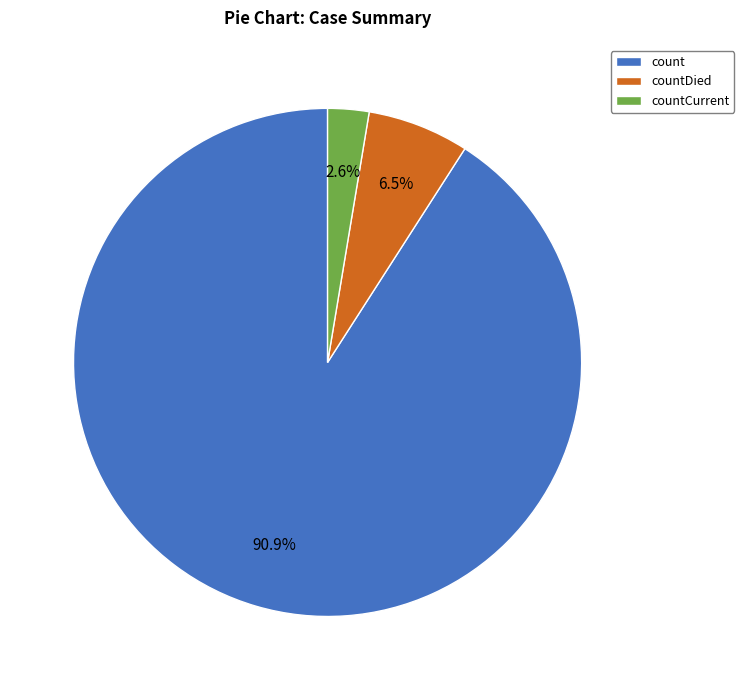

Combined, do countCurrent and count account for over 50%?

Yes